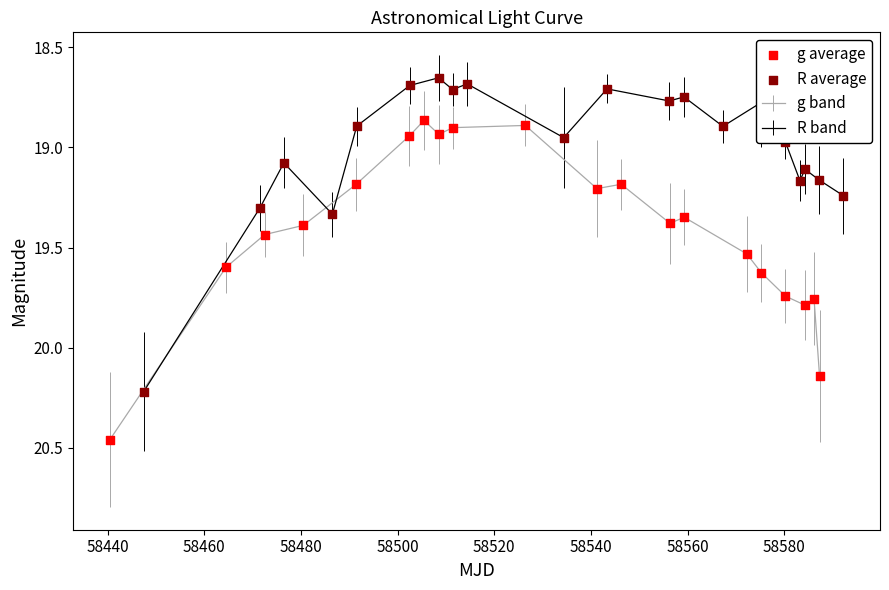

Which series contains the lowest Y value?

R average